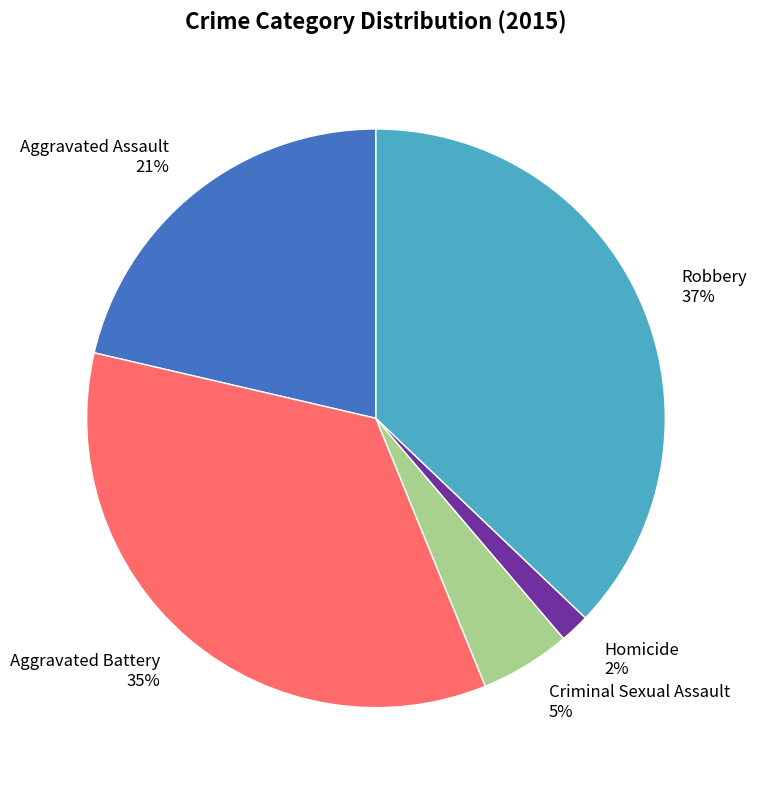

To the nearest percent, what is the difference between the largest and smallest slice percentages?

35%